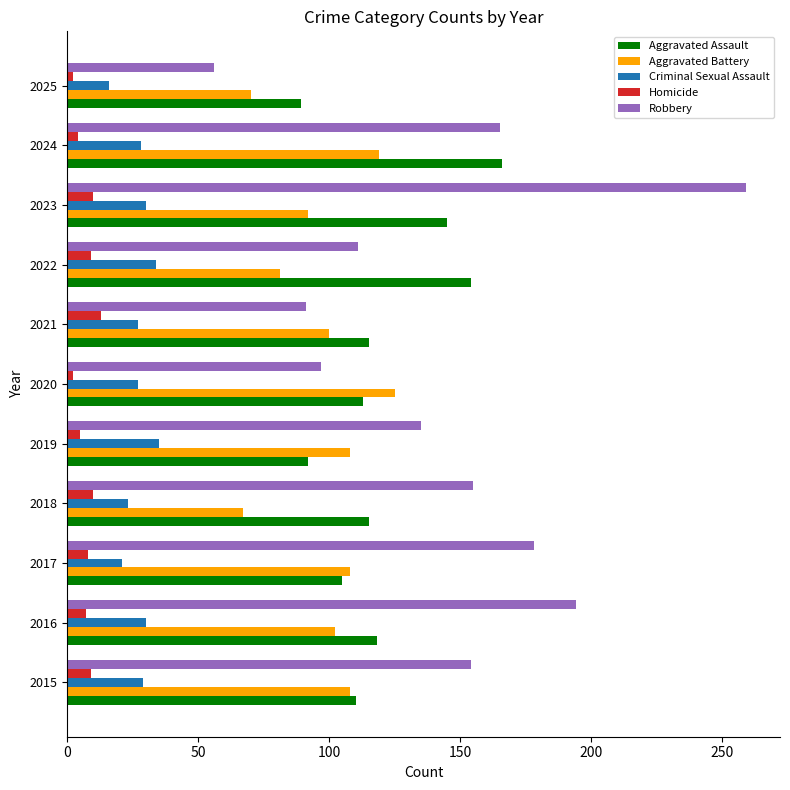

What value does the Aggravated Battery series have at 2022?

81